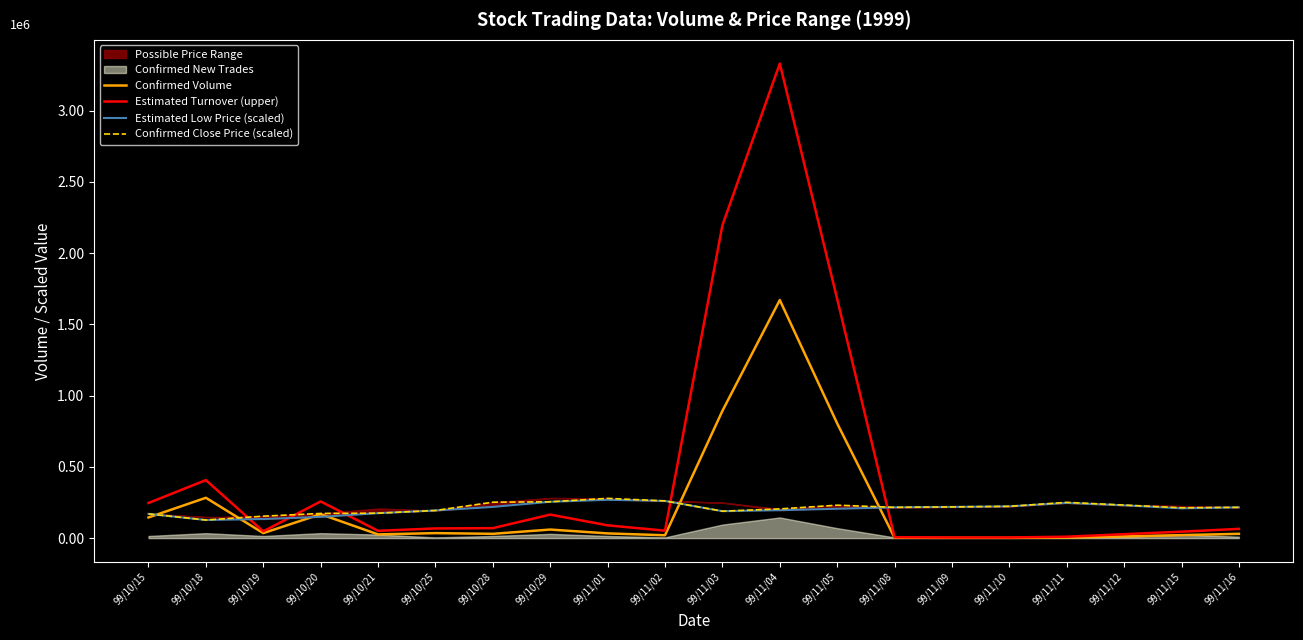

True or false: Estimated Turnover (upper) and Confirmed Volume intersect in this chart.

False